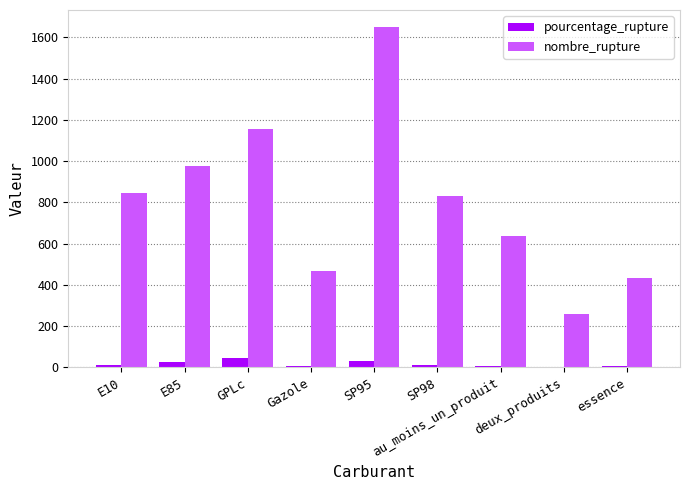

Which series has the largest total across all categories?

nombre_rupture